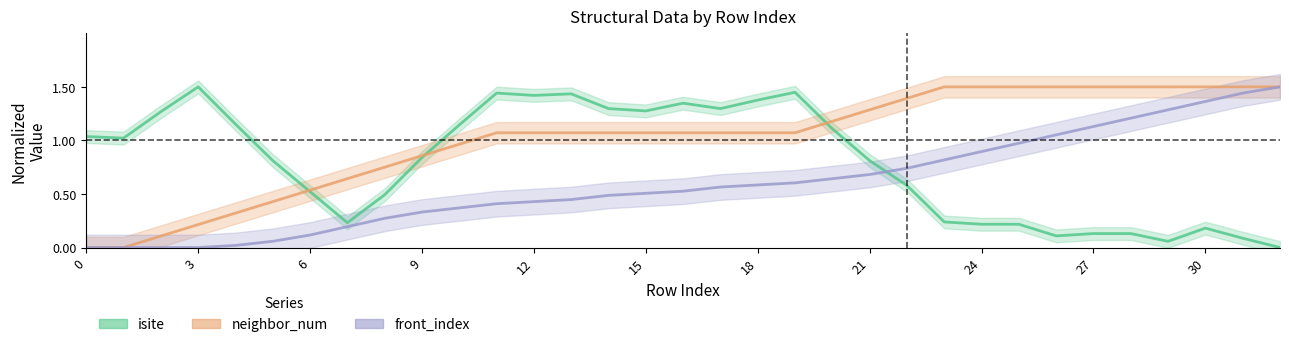

What is the value of the neighbor_num point at the 29th from the left?

1.5